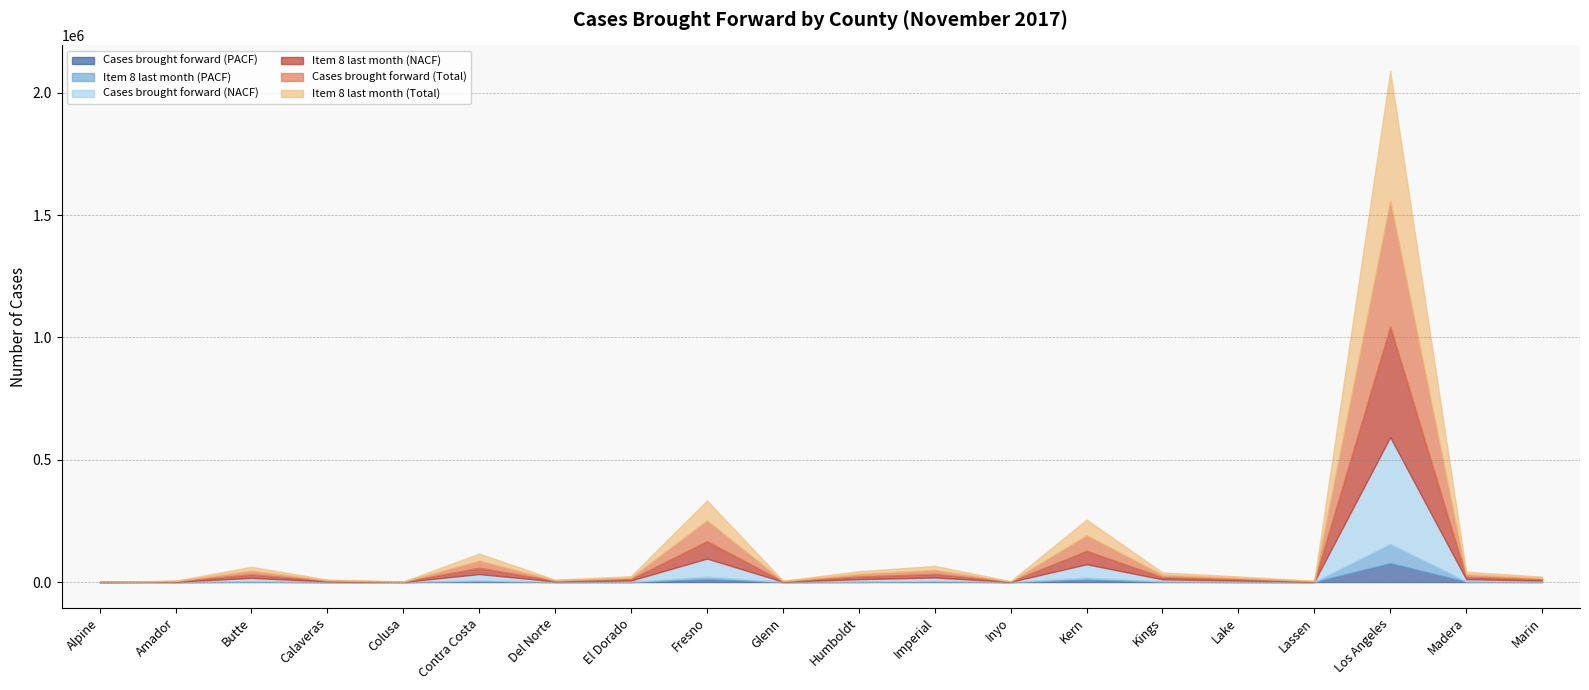

What is the difference between the highest and lowest values at Alpine?

74